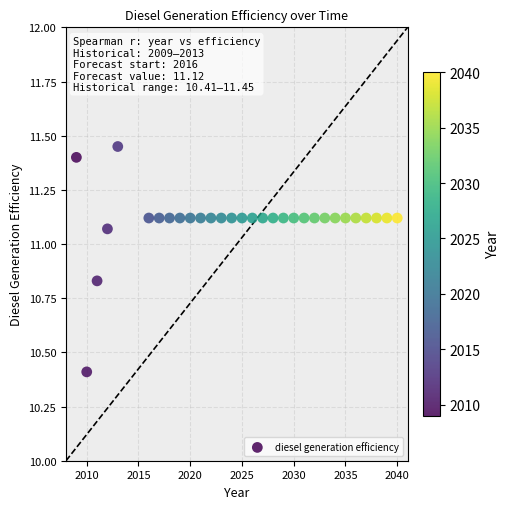

What Y value in the scatter plot is closest to 10?

10.4